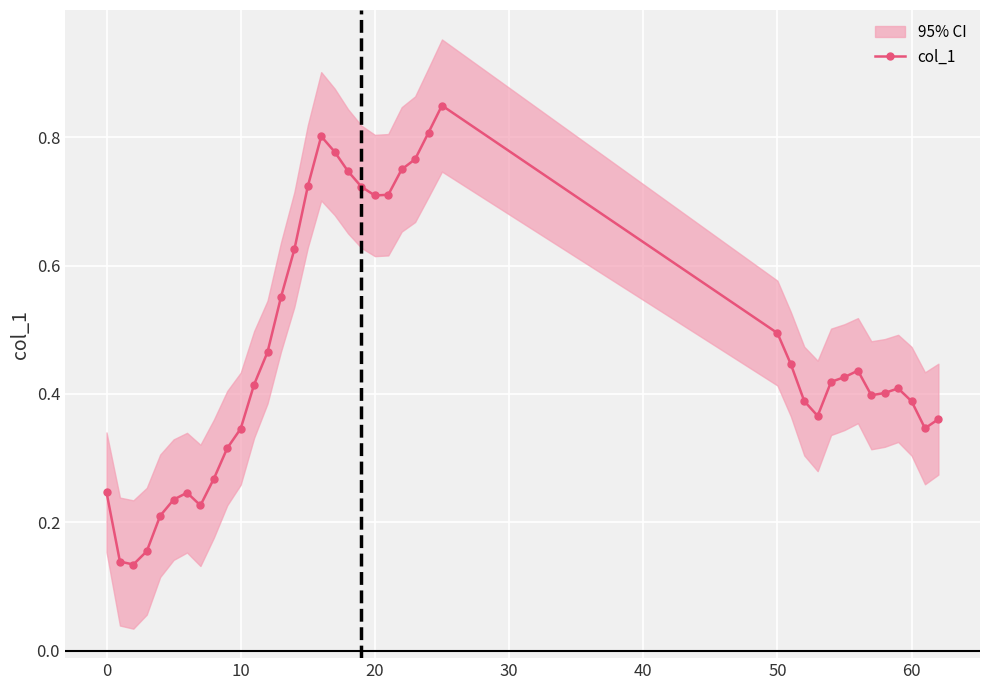

How many categories are shown in the chart?

39